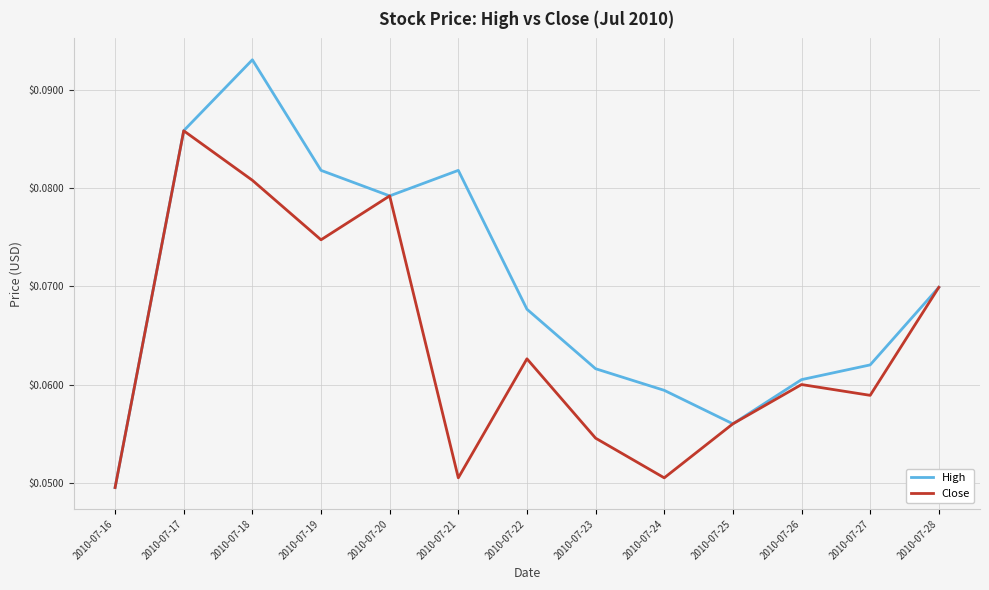

At which category is the sum across all series the highest?

2010-07-18